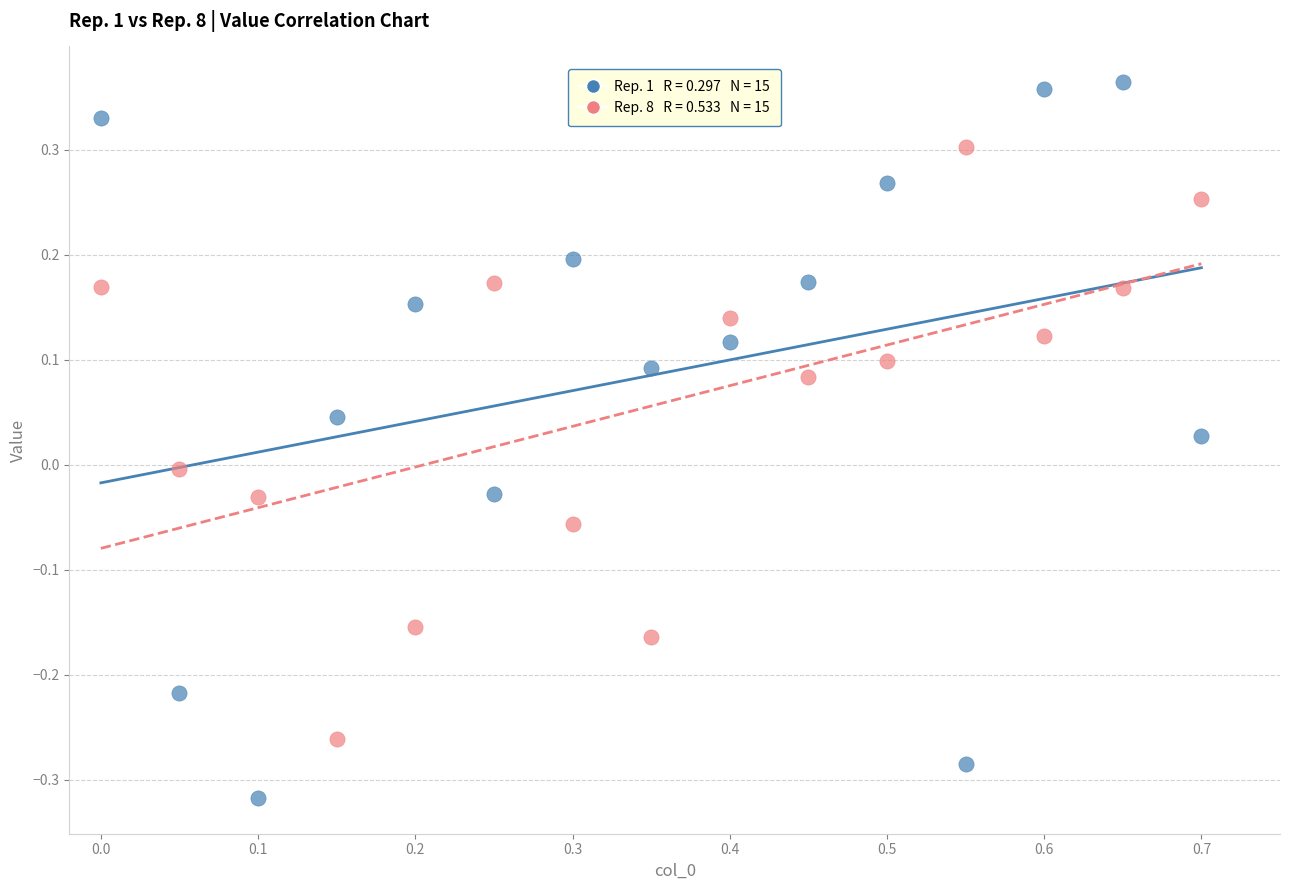

Across all data points, what is the range of X values (max minus min)?

0.7